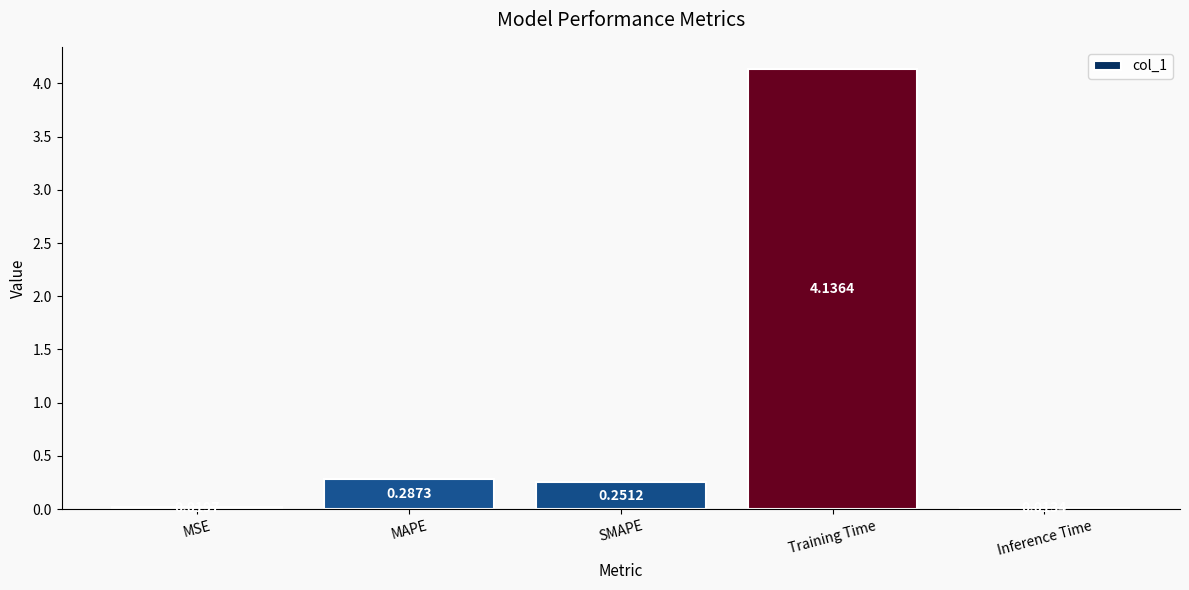

Rank the categories by value from lowest to highest.

Inference Time, MSE, SMAPE, MAPE, Training Time